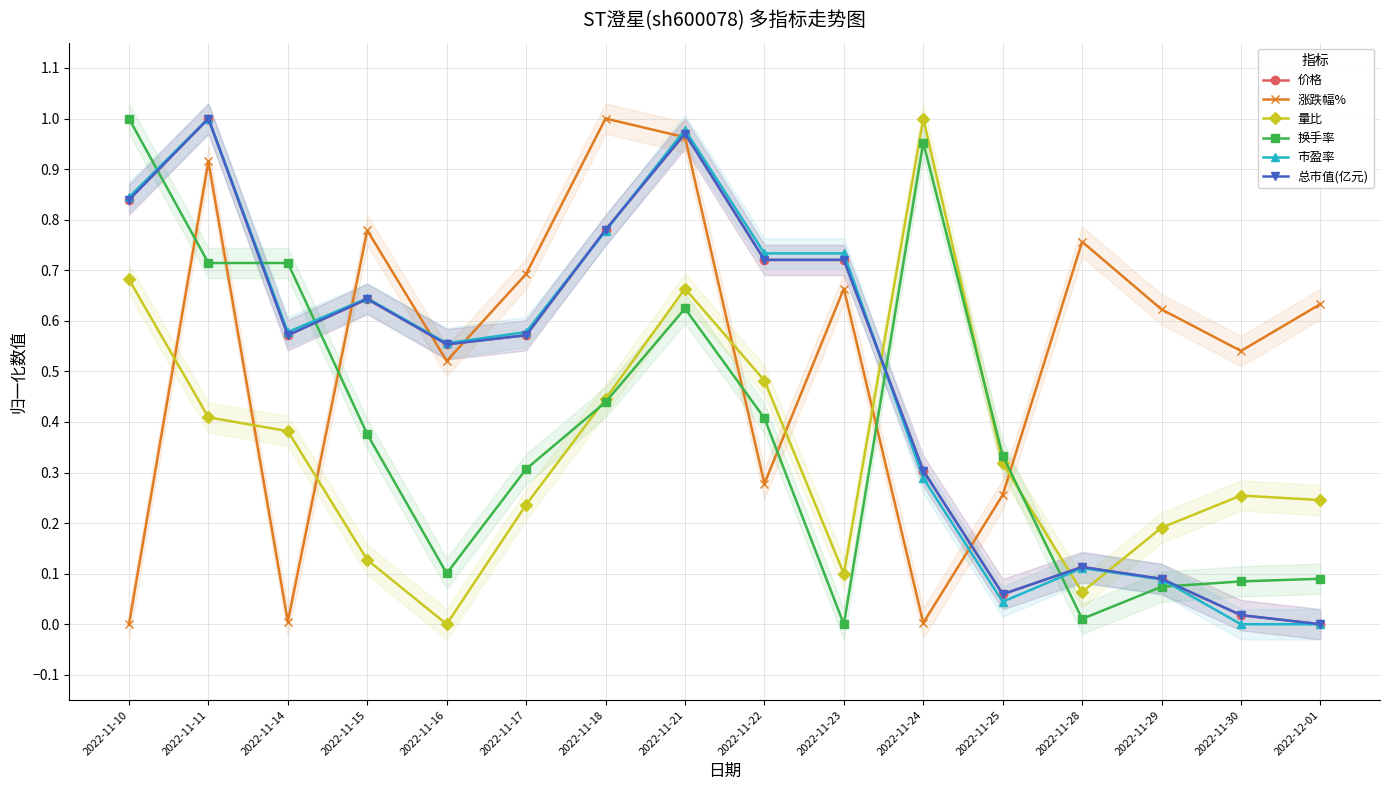

Reading right to left, transcribe all the data shown in this chart.

价格: 2022-12-01=0.0	2022-11-30=0.0	2022-11-29=0.1	2022-11-28=0.1	2022-11-25=0.1	2022-11-24=0.3	2022-11-23=0.7	2022-11-22=0.7	2022-11-21=1.0	2022-11-18=0.8	2022-11-17=0.6	2022-11-16=0.6	2022-11-15=0.6	2022-11-14=0.6	2022-11-11=1.0	2022-11-10=0.8
涨跌幅%: 2022-12-01=0.6	2022-11-30=0.5	2022-11-29=0.6	2022-11-28=0.8	2022-11-25=0.3	2022-11-24=0.0	2022-11-23=0.7	2022-11-22=0.3	2022-11-21=1.0	2022-11-18=1.0	2022-11-17=0.7	2022-11-16=0.5	2022-11-15=0.8	2022-11-14=0.0	2022-11-11=0.9	2022-11-10=0.0
量比: 2022-12-01=0.2	2022-11-30=0.3	2022-11-29=0.2	2022-11-28=0.1	2022-11-25=0.3	2022-11-24=1.0	2022-11-23=0.1	2022-11-22=0.5	2022-11-21=0.7	2022-11-18=0.4	2022-11-17=0.2	2022-11-16=0.0	2022-11-15=0.1	2022-11-14=0.4	2022-11-11=0.4	2022-11-10=0.7
换手率: 2022-12-01=0.1	2022-11-30=0.1	2022-11-29=0.1	2022-11-28=0.0	2022-11-25=0.3	2022-11-24=1.0	2022-11-23=0.0	2022-11-22=0.4	2022-11-21=0.6	2022-11-18=0.4	2022-11-17=0.3	2022-11-16=0.1	2022-11-15=0.4	2022-11-14=0.7	2022-11-11=0.7	2022-11-10=1.0
市盈率: 2022-12-01=0.0	2022-11-30=0.0	2022-11-29=0.1	2022-11-28=0.1	2022-11-25=0.0	2022-11-24=0.3	2022-11-23=0.7	2022-11-22=0.7	2022-11-21=1.0	2022-11-18=0.8	2022-11-17=0.6	2022-11-16=0.6	2022-11-15=0.6	2022-11-14=0.6	2022-11-11=1.0	2022-11-10=0.8
总市值(亿元): 2022-12-01=0.0	2022-11-30=0.0	2022-11-29=0.1	2022-11-28=0.1	2022-11-25=0.1	2022-11-24=0.3	2022-11-23=0.7	2022-11-22=0.7	2022-11-21=1.0	2022-11-18=0.8	2022-11-17=0.6	2022-11-16=0.6	2022-11-15=0.6	2022-11-14=0.6	2022-11-11=1.0	2022-11-10=0.8